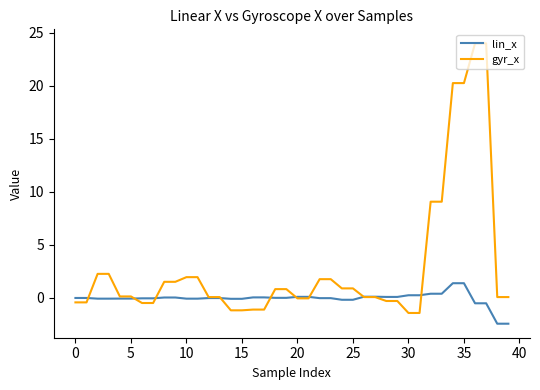

Which series ends up on top after the final intersection of lin_x and gyr_x?

gyr_x